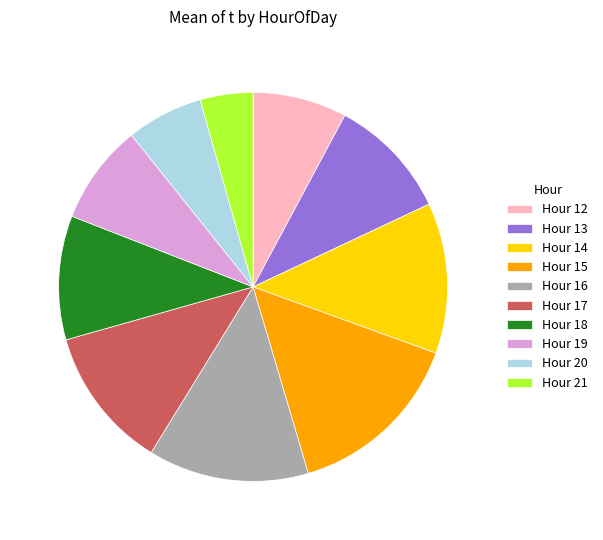

Is the sum of Hour 16 and Hour 21 greater than half?

No